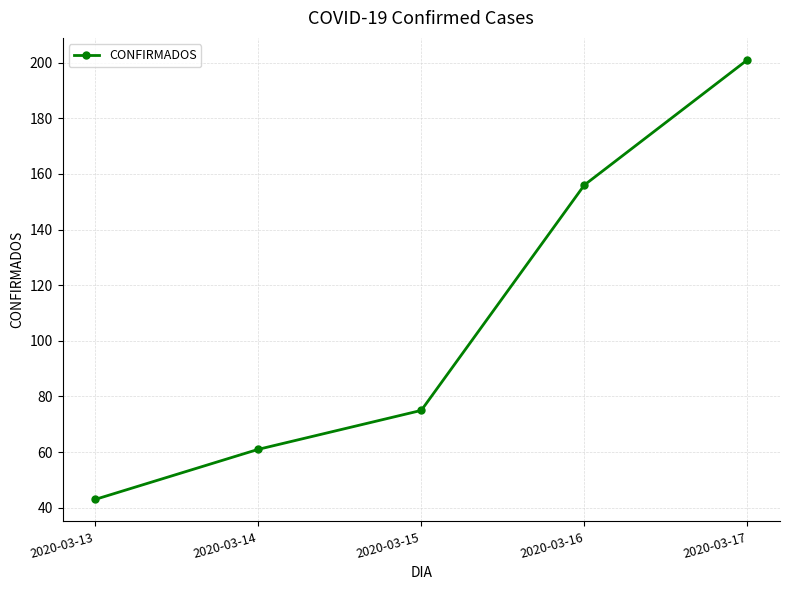

List the labels in order of value, largest first.

2020-03-17, 2020-03-16, 2020-03-15, 2020-03-14, 2020-03-13